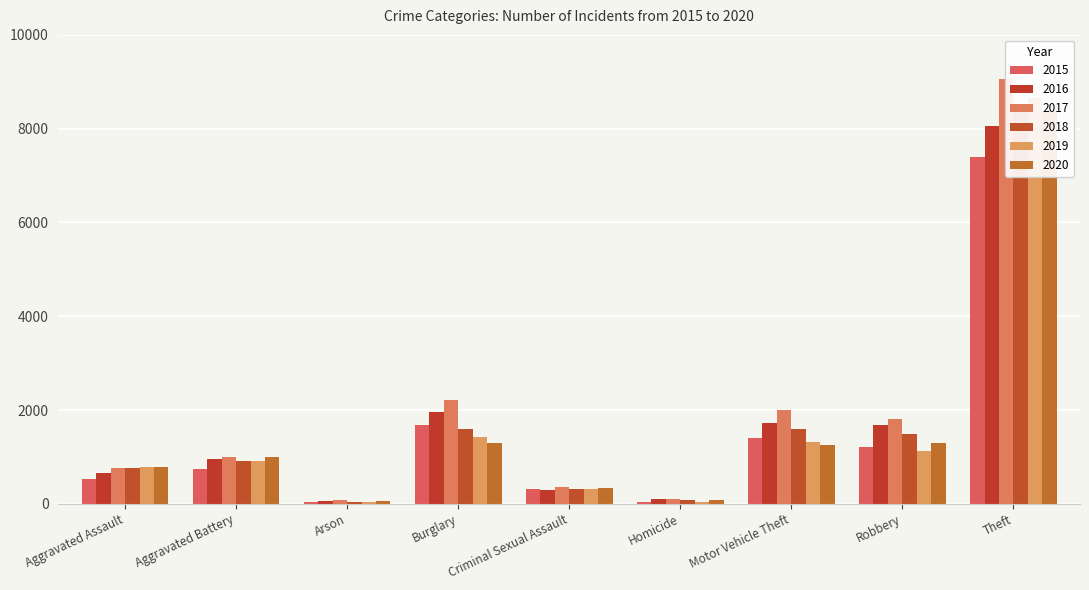

What is the label of the 6th bar from the right?

Burglary